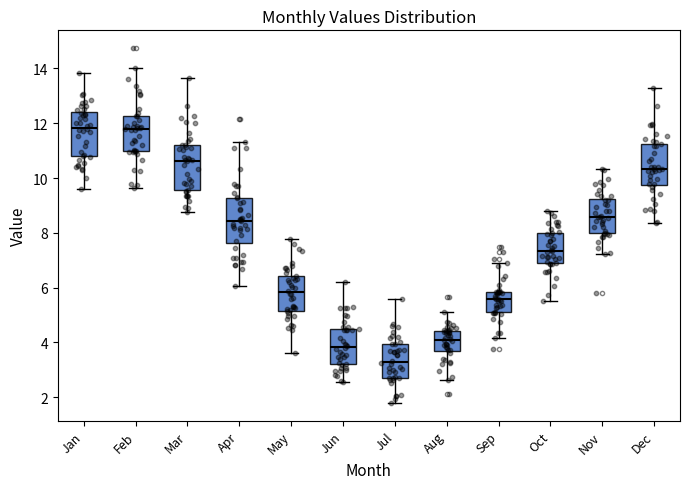

Reading left to right, transcribe this box plot: for each box, give where its median line is, the range the box spans, and where its two whiskers end, as read against the y-axis. The values are not printed on the chart, so give them approximately, as read against the axis.

Jan: median 11.8, box 10.8 to 12.4, whiskers 9.6 to 13.8
Feb: median 11.8, box 11.0 to 12.2, whiskers 9.6 to 14.0
Mar: median 10.6, box 9.6 to 11.2, whiskers 8.8 to 13.6
Apr: median 8.4, box 7.6 to 9.2, whiskers 6.0 to 11.4
May: median 5.8, box 5.2 to 6.4, whiskers 3.6 to 7.8
Jun: median 3.8, box 3.2 to 4.6, whiskers 2.6 to 6.2
Jul: median 3.4, box 2.8 to 4.0, whiskers 1.8 to 5.6
Aug: median 4.0, box 3.6 to 4.4, whiskers 2.6 to 5.2
Sep: median 5.6, box 5.2 to 5.8, whiskers 4.2 to 7.0
Oct: median 7.4, box 7.0 to 8.0, whiskers 5.6 to 8.8
Nov: median 8.6, box 8.0 to 9.2, whiskers 7.2 to 10.4
Dec: median 10.4, box 9.8 to 11.2, whiskers 8.4 to 13.2